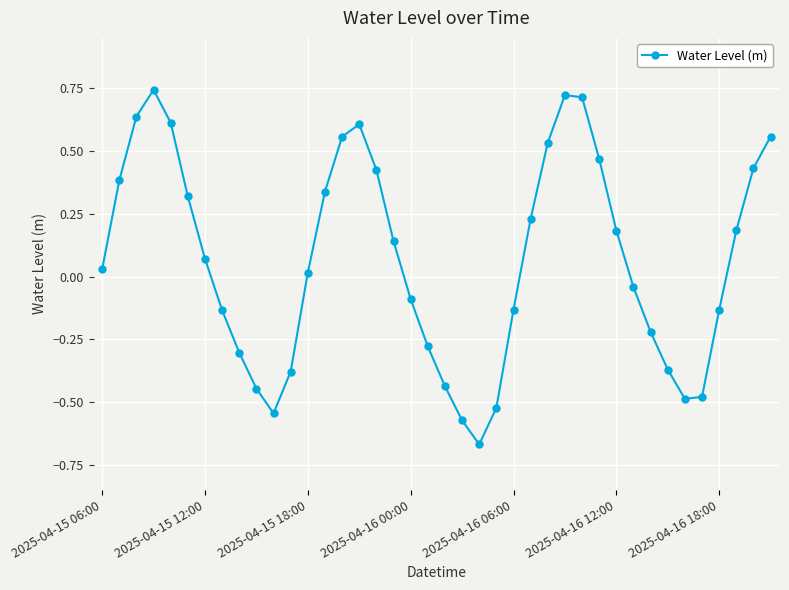

How many points are lower than both their immediate neighbors (excluding endpoints)?

3